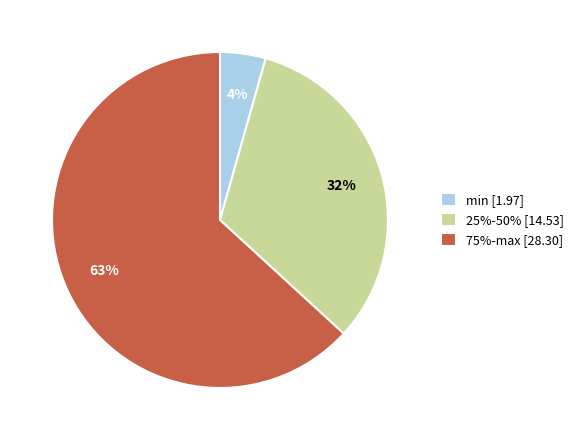

Which category has the smallest portion of the pie?

min [1.97]